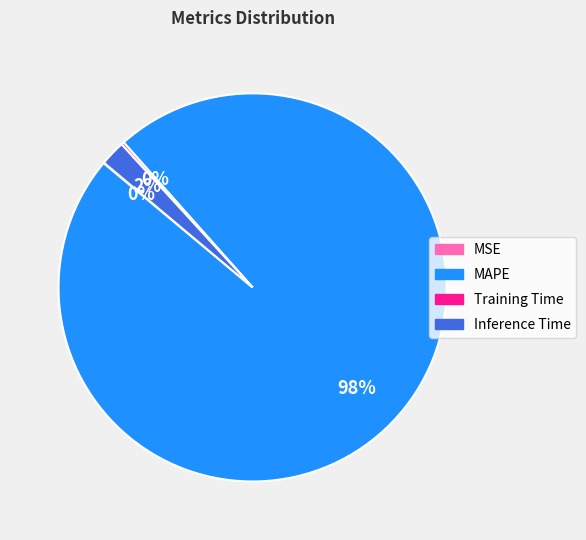

To the nearest percent, what is the difference between the MAPE and Inference Time slice percentages?

96%